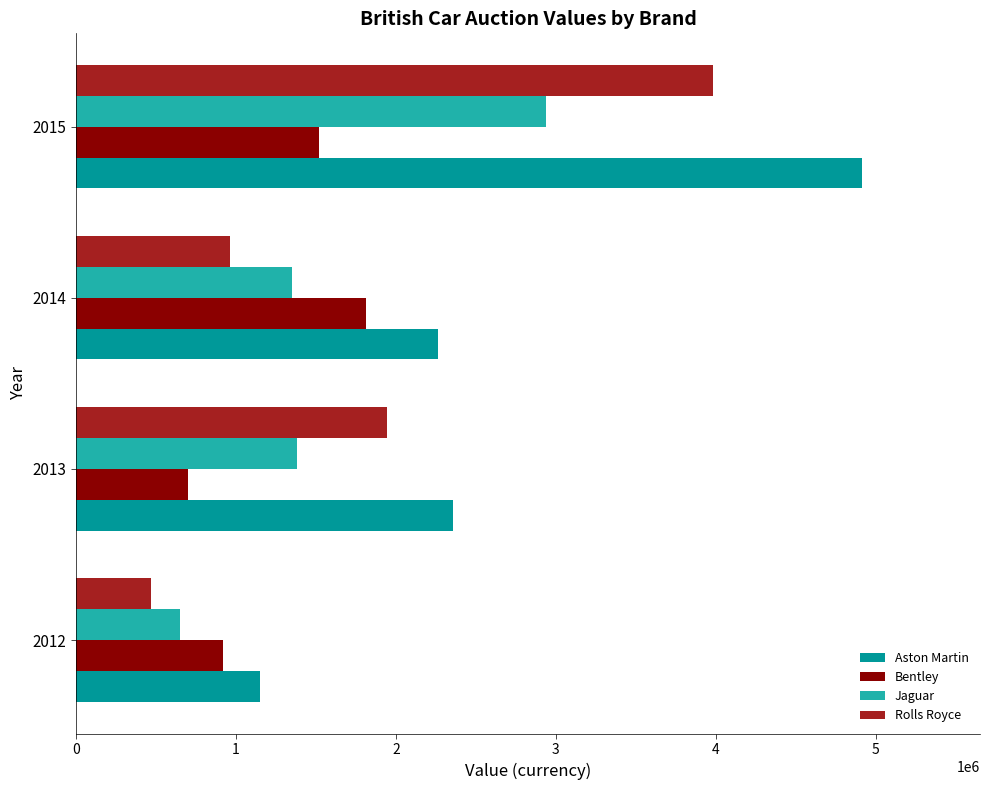

Rank the series by their maximum value, from highest to lowest.

Aston Martin, Rolls Royce, Jaguar, Bentley